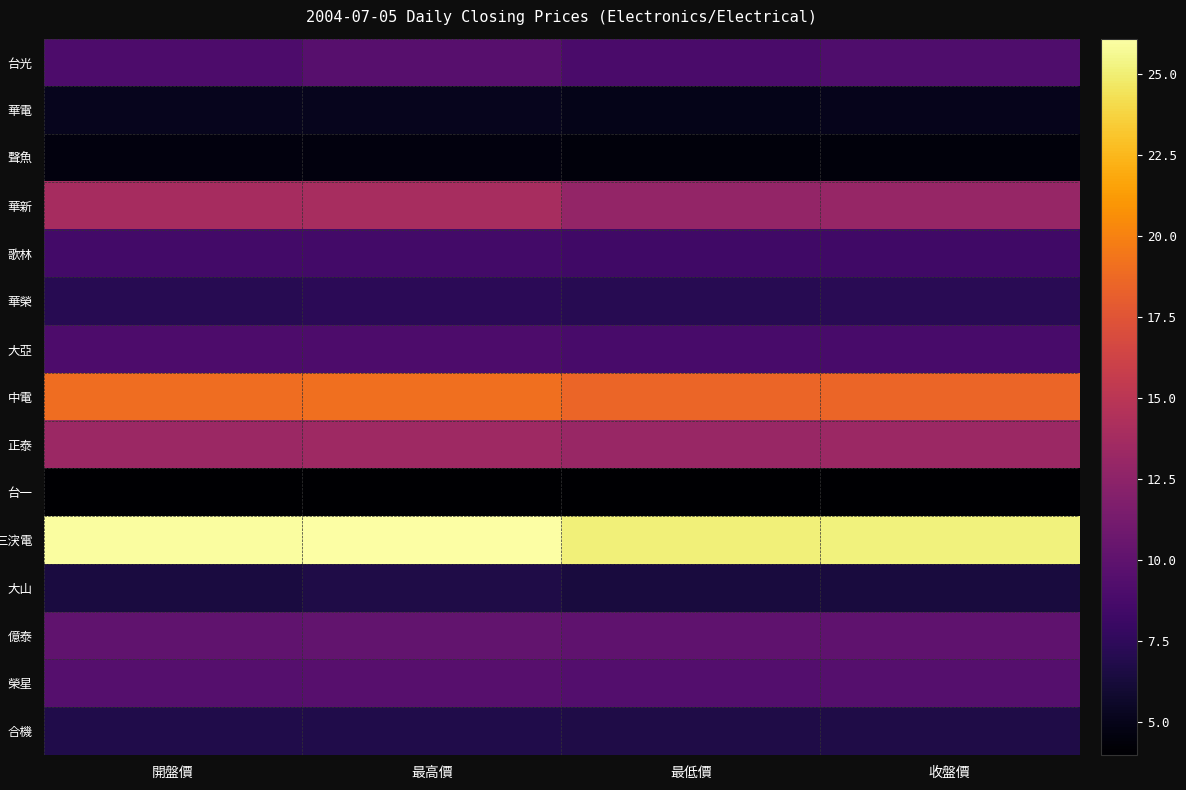

At which category does the chart reach its minimum across all series?

開盤價